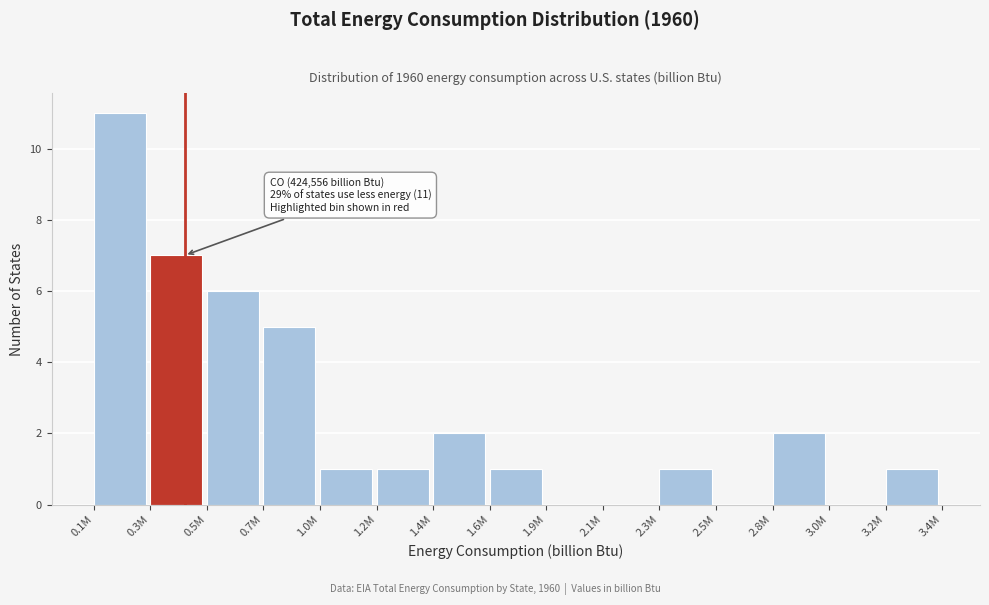

Reading left to right, transcribe all the data shown in this chart.

0.1M=11	0.3M=7	0.5M=6	0.7M=5	1.0M=1	1.2M=1	1.4M=2	1.6M=1	1.9M=0	2.1M=0	2.3M=1	2.5M=0	2.8M=2	3.0M=0	3.2M=1